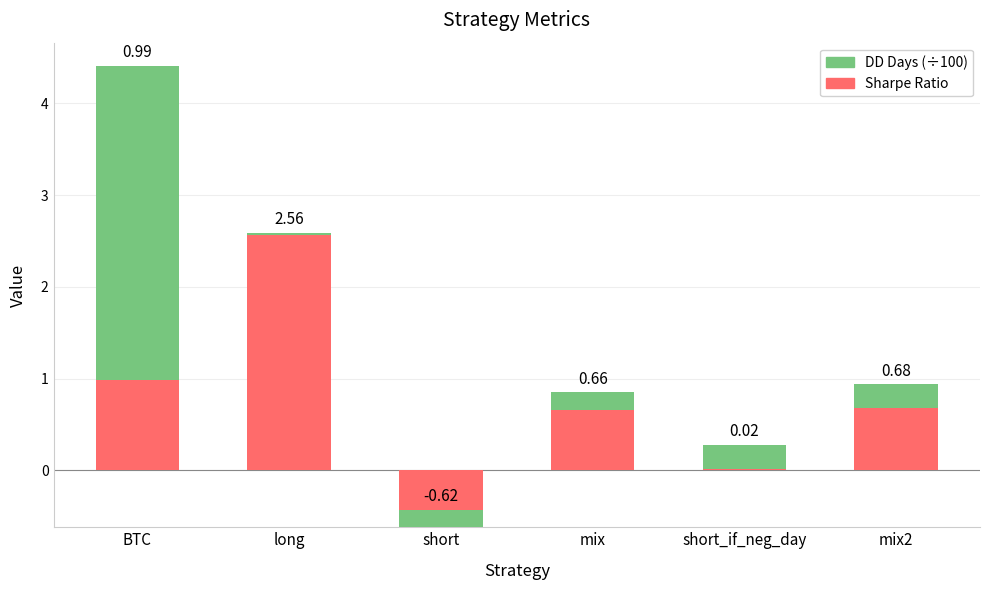

What is the approximate value of DD Days (÷100) at mix?

0.2